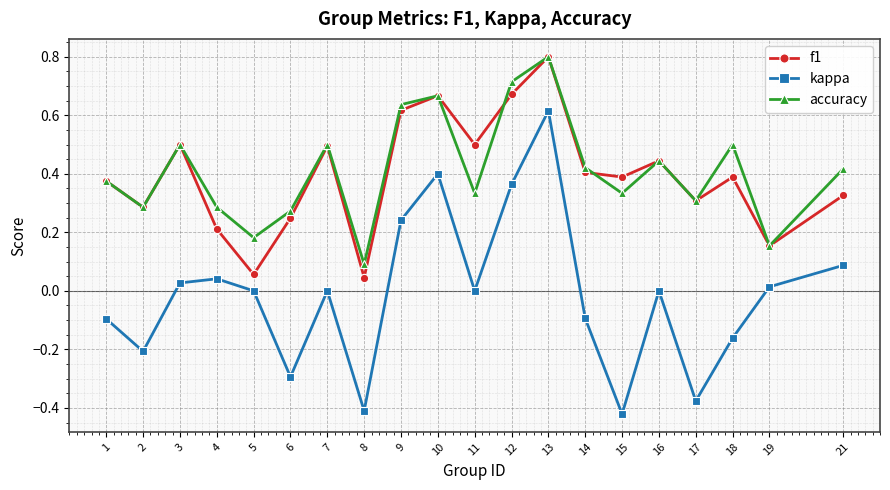

At which label is accuracy closest to 0?

8